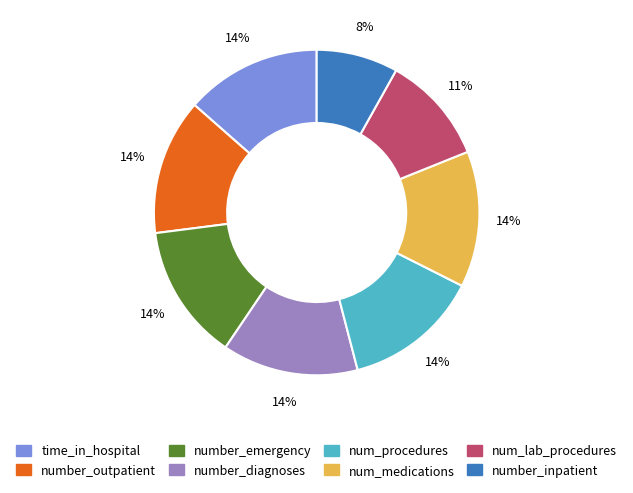

Do number_diagnoses and num_lab_procedures together represent more than half of the pie?

No